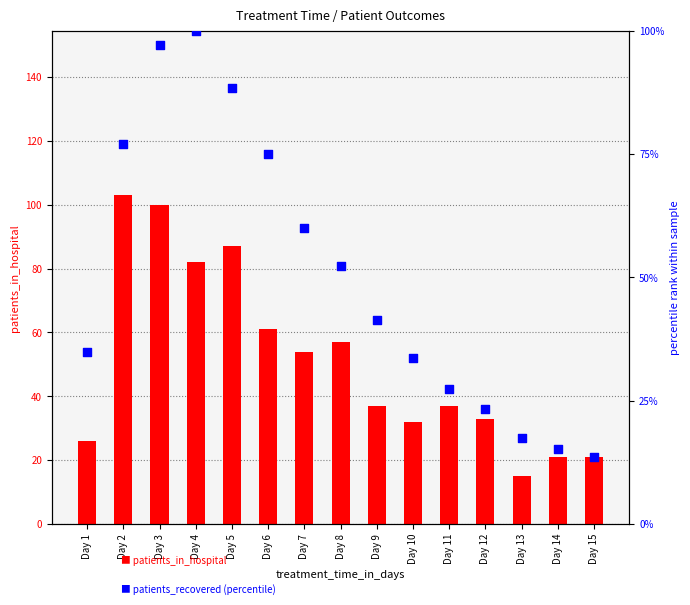

Which series has the largest Y range (max minus min)?

patients_in_hospital